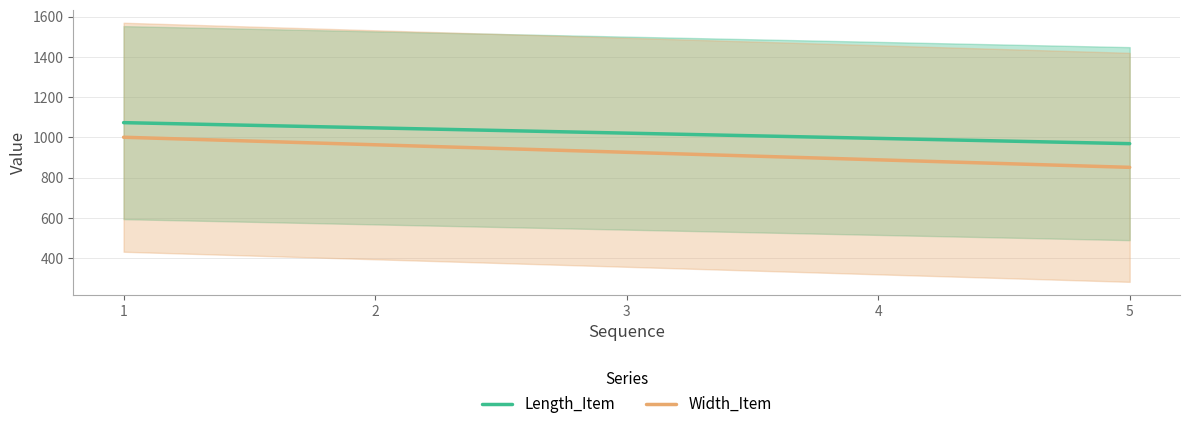

How many data points does each series have?

5